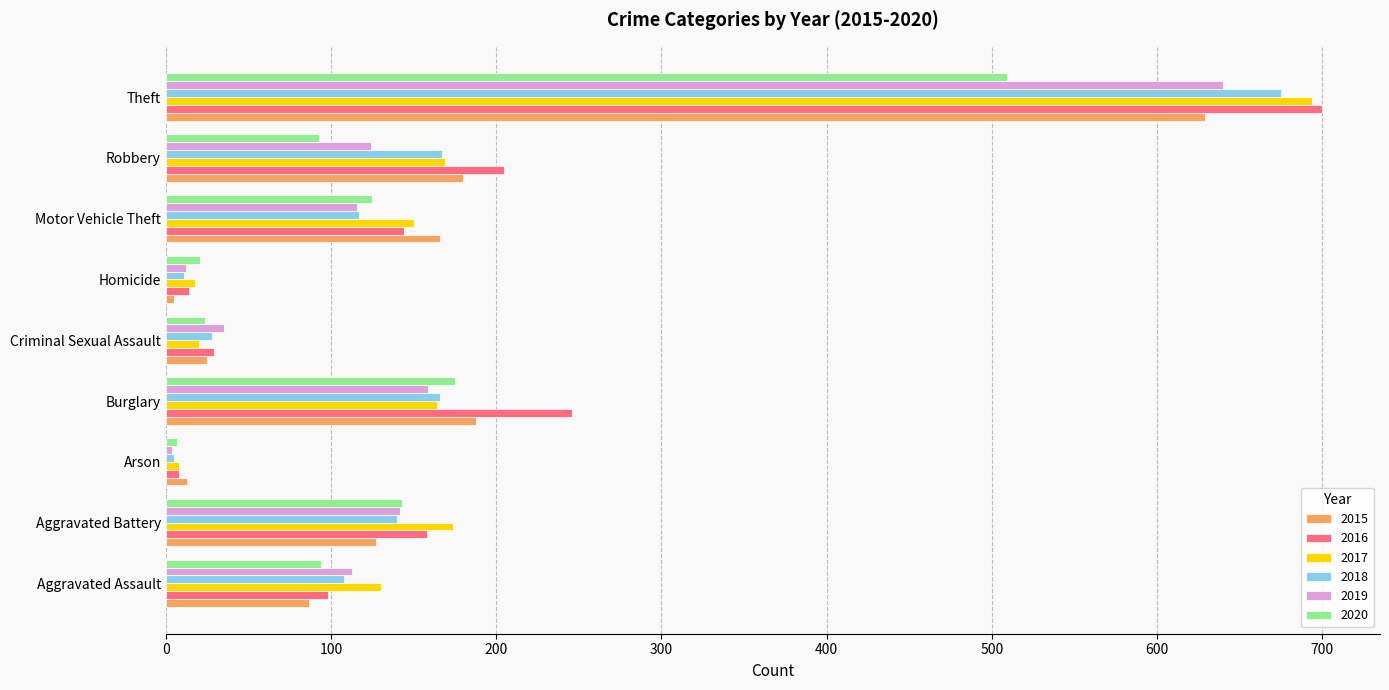

What is the average value of the 2020 series?

132